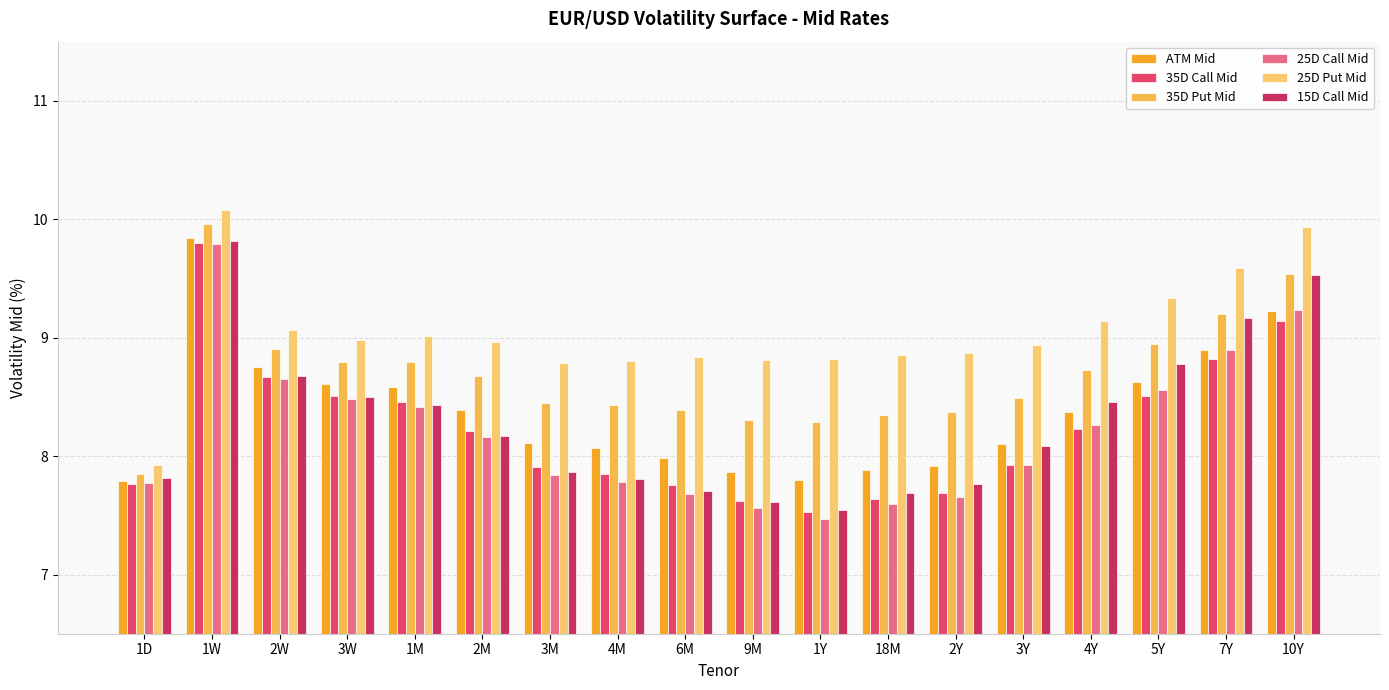

Reading left to right, transcribe all the data shown in this chart.

ATM Mid: 1D=7.8	1W=9.8	2W=8.8	3W=8.6	1M=8.6	2M=8.4	3M=8.1	4M=8.1	6M=8.0	9M=7.9	1Y=7.8	18M=7.9	2Y=7.9	3Y=8.1	4Y=8.4	5Y=8.6	7Y=8.9	10Y=9.2
35D Call Mid: 1D=7.8	1W=9.8	2W=8.7	3W=8.5	1M=8.5	2M=8.2	3M=7.9	4M=7.9	6M=7.8	9M=7.6	1Y=7.5	18M=7.6	2Y=7.7	3Y=7.9	4Y=8.2	5Y=8.5	7Y=8.8	10Y=9.1
35D Put Mid: 1D=7.8	1W=10.0	2W=8.9	3W=8.8	1M=8.8	2M=8.7	3M=8.4	4M=8.4	6M=8.4	9M=8.3	1Y=8.3	18M=8.3	2Y=8.4	3Y=8.5	4Y=8.7	5Y=8.9	7Y=9.2	10Y=9.5
25D Call Mid: 1D=7.8	1W=9.8	2W=8.7	3W=8.5	1M=8.4	2M=8.2	3M=7.8	4M=7.8	6M=7.7	9M=7.6	1Y=7.5	18M=7.6	2Y=7.7	3Y=7.9	4Y=8.3	5Y=8.6	7Y=8.9	10Y=9.2
25D Put Mid: 1D=7.9	1W=10.1	2W=9.1	3W=9.0	1M=9.0	2M=9.0	3M=8.8	4M=8.8	6M=8.8	9M=8.8	1Y=8.8	18M=8.9	2Y=8.9	3Y=8.9	4Y=9.1	5Y=9.3	7Y=9.6	10Y=9.9
15D Call Mid: 1D=7.8	1W=9.8	2W=8.7	3W=8.5	1M=8.4	2M=8.2	3M=7.9	4M=7.8	6M=7.7	9M=7.6	1Y=7.5	18M=7.7	2Y=7.8	3Y=8.1	4Y=8.5	5Y=8.8	7Y=9.2	10Y=9.5